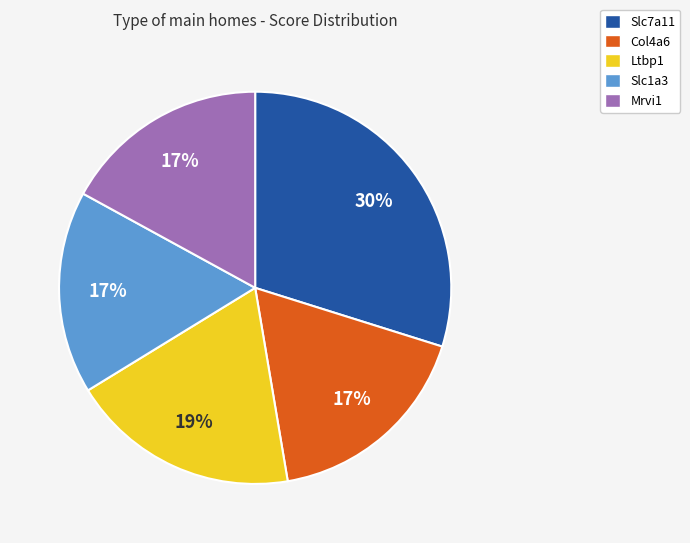

True or false: Mrvi1 accounts for 12% of the total.

False